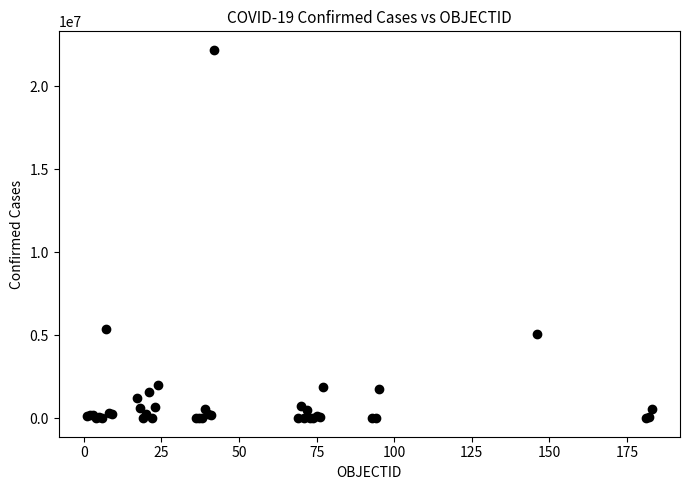

What Y value in the scatter plot is closest to 11103798?

5386453